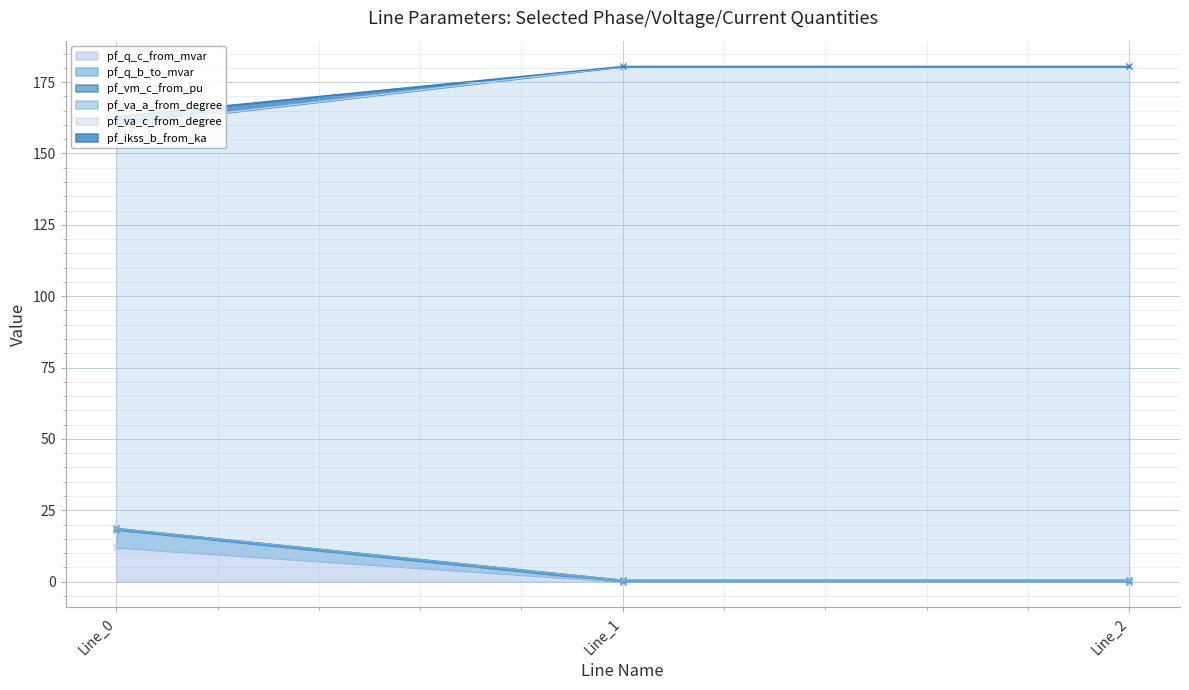

What is the maximum value shown in the chart?

180.5